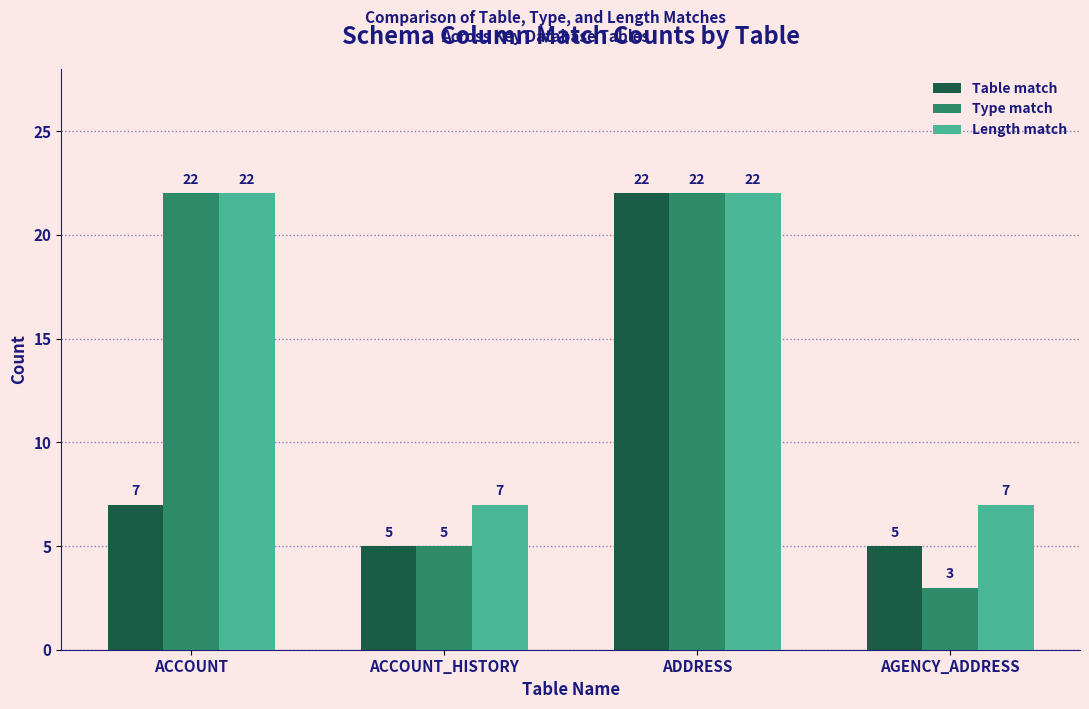

What is the minimum value for Length match?

7